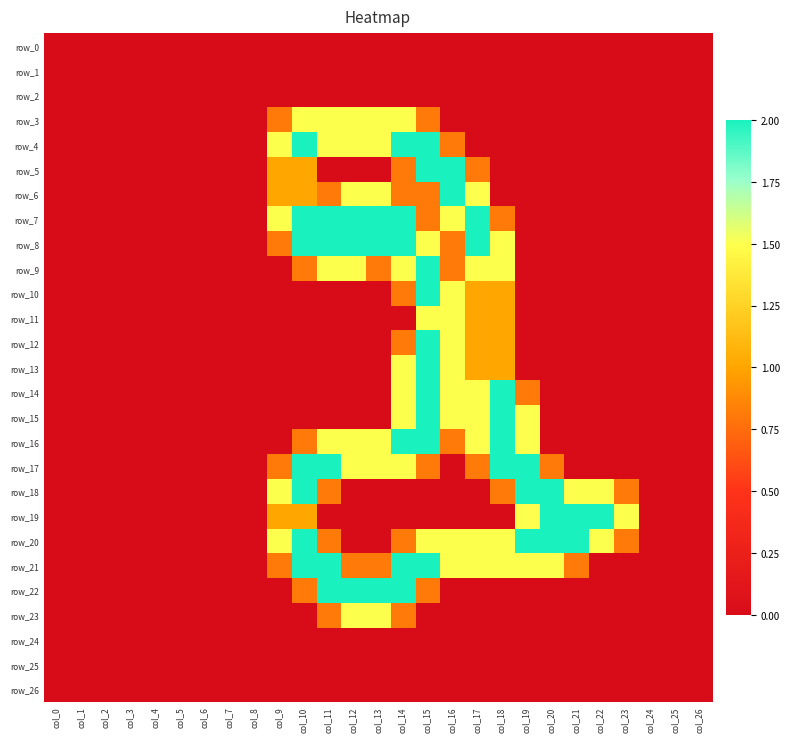

Reading right to left, extract all data points from this chart.

row_0: col_26=0.0	col_25=0.0	col_24=0.0	col_23=0.0	col_22=0.0	col_21=0.0	col_20=0.0	col_19=0.0	col_18=0.0	col_17=0.0	col_16=0.0	col_15=0.0	col_14=0.0	col_13=0.0	col_12=0.0	col_11=0.0	col_10=0.0	col_9=0.0	col_8=0.0	col_7=0.0	col_6=0.0	col_5=0.0	col_4=0.0	col_3=0.0	col_2=0.0	col_1=0.0	col_0=0.0
row_1: col_26=0.0	col_25=0.0	col_24=0.0	col_23=0.0	col_22=0.0	col_21=0.0	col_20=0.0	col_19=0.0	col_18=0.0	col_17=0.0	col_16=0.0	col_15=0.0	col_14=0.0	col_13=0.0	col_12=0.0	col_11=0.0	col_10=0.0	col_9=0.0	col_8=0.0	col_7=0.0	col_6=0.0	col_5=0.0	col_4=0.0	col_3=0.0	col_2=0.0	col_1=0.0	col_0=0.0
row_2: col_26=0.0	col_25=0.0	col_24=0.0	col_23=0.0	col_22=0.0	col_21=0.0	col_20=0.0	col_19=0.0	col_18=0.0	col_17=0.0	col_16=0.0	col_15=0.0	col_14=0.0	col_13=0.0	col_12=0.0	col_11=0.0	col_10=0.0	col_9=0.0	col_8=0.0	col_7=0.0	col_6=0.0	col_5=0.0	col_4=0.0	col_3=0.0	col_2=0.0	col_1=0.0	col_0=0.0
row_3: col_26=0.0	col_25=0.0	col_24=0.0	col_23=0.0	col_22=0.0	col_21=0.0	col_20=0.0	col_19=0.0	col_18=0.0	col_17=0.0	col_16=0.0	col_15=0.8	col_14=1.5	col_13=1.5	col_12=1.5	col_11=1.5	col_10=1.5	col_9=0.8	col_8=0.0	col_7=0.0	col_6=0.0	col_5=0.0	col_4=0.0	col_3=0.0	col_2=0.0	col_1=0.0	col_0=0.0
row_4: col_26=0.0	col_25=0.0	col_24=0.0	col_23=0.0	col_22=0.0	col_21=0.0	col_20=0.0	col_19=0.0	col_18=0.0	col_17=0.0	col_16=0.8	col_15=2.0	col_14=2.0	col_13=1.5	col_12=1.5	col_11=1.5	col_10=2.0	col_9=1.5	col_8=0.0	col_7=0.0	col_6=0.0	col_5=0.0	col_4=0.0	col_3=0.0	col_2=0.0	col_1=0.0	col_0=0.0
row_5: col_26=0.0	col_25=0.0	col_24=0.0	col_23=0.0	col_22=0.0	col_21=0.0	col_20=0.0	col_19=0.0	col_18=0.0	col_17=0.8	col_16=2.0	col_15=2.0	col_14=0.8	col_13=0.0	col_12=0.0	col_11=0.0	col_10=1.0	col_9=1.0	col_8=0.0	col_7=0.0	col_6=0.0	col_5=0.0	col_4=0.0	col_3=0.0	col_2=0.0	col_1=0.0	col_0=0.0
row_6: col_26=0.0	col_25=0.0	col_24=0.0	col_23=0.0	col_22=0.0	col_21=0.0	col_20=0.0	col_19=0.0	col_18=0.0	col_17=1.5	col_16=2.0	col_15=0.8	col_14=0.8	col_13=1.5	col_12=1.5	col_11=0.8	col_10=1.0	col_9=1.0	col_8=0.0	col_7=0.0	col_6=0.0	col_5=0.0	col_4=0.0	col_3=0.0	col_2=0.0	col_1=0.0	col_0=0.0
row_7: col_26=0.0	col_25=0.0	col_24=0.0	col_23=0.0	col_22=0.0	col_21=0.0	col_20=0.0	col_19=0.0	col_18=0.8	col_17=2.0	col_16=1.5	col_15=0.8	col_14=2.0	col_13=2.0	col_12=2.0	col_11=2.0	col_10=2.0	col_9=1.5	col_8=0.0	col_7=0.0	col_6=0.0	col_5=0.0	col_4=0.0	col_3=0.0	col_2=0.0	col_1=0.0	col_0=0.0
row_8: col_26=0.0	col_25=0.0	col_24=0.0	col_23=0.0	col_22=0.0	col_21=0.0	col_20=0.0	col_19=0.0	col_18=1.5	col_17=2.0	col_16=0.8	col_15=1.5	col_14=2.0	col_13=2.0	col_12=2.0	col_11=2.0	col_10=2.0	col_9=0.8	col_8=0.0	col_7=0.0	col_6=0.0	col_5=0.0	col_4=0.0	col_3=0.0	col_2=0.0	col_1=0.0	col_0=0.0
row_9: col_26=0.0	col_25=0.0	col_24=0.0	col_23=0.0	col_22=0.0	col_21=0.0	col_20=0.0	col_19=0.0	col_18=1.5	col_17=1.5	col_16=0.8	col_15=2.0	col_14=1.5	col_13=0.8	col_12=1.5	col_11=1.5	col_10=0.8	col_9=0.0	col_8=0.0	col_7=0.0	col_6=0.0	col_5=0.0	col_4=0.0	col_3=0.0	col_2=0.0	col_1=0.0	col_0=0.0
row_10: col_26=0.0	col_25=0.0	col_24=0.0	col_23=0.0	col_22=0.0	col_21=0.0	col_20=0.0	col_19=0.0	col_18=1.0	col_17=1.0	col_16=1.5	col_15=2.0	col_14=0.8	col_13=0.0	col_12=0.0	col_11=0.0	col_10=0.0	col_9=0.0	col_8=0.0	col_7=0.0	col_6=0.0	col_5=0.0	col_4=0.0	col_3=0.0	col_2=0.0	col_1=0.0	col_0=0.0
row_11: col_26=0.0	col_25=0.0	col_24=0.0	col_23=0.0	col_22=0.0	col_21=0.0	col_20=0.0	col_19=0.0	col_18=1.0	col_17=1.0	col_16=1.5	col_15=1.5	col_14=0.0	col_13=0.0	col_12=0.0	col_11=0.0	col_10=0.0	col_9=0.0	col_8=0.0	col_7=0.0	col_6=0.0	col_5=0.0	col_4=0.0	col_3=0.0	col_2=0.0	col_1=0.0	col_0=0.0
row_12: col_26=0.0	col_25=0.0	col_24=0.0	col_23=0.0	col_22=0.0	col_21=0.0	col_20=0.0	col_19=0.0	col_18=1.0	col_17=1.0	col_16=1.5	col_15=2.0	col_14=0.8	col_13=0.0	col_12=0.0	col_11=0.0	col_10=0.0	col_9=0.0	col_8=0.0	col_7=0.0	col_6=0.0	col_5=0.0	col_4=0.0	col_3=0.0	col_2=0.0	col_1=0.0	col_0=0.0
row_13: col_26=0.0	col_25=0.0	col_24=0.0	col_23=0.0	col_22=0.0	col_21=0.0	col_20=0.0	col_19=0.0	col_18=1.0	col_17=1.0	col_16=1.5	col_15=2.0	col_14=1.5	col_13=0.0	col_12=0.0	col_11=0.0	col_10=0.0	col_9=0.0	col_8=0.0	col_7=0.0	col_6=0.0	col_5=0.0	col_4=0.0	col_3=0.0	col_2=0.0	col_1=0.0	col_0=0.0
row_14: col_26=0.0	col_25=0.0	col_24=0.0	col_23=0.0	col_22=0.0	col_21=0.0	col_20=0.0	col_19=0.8	col_18=2.0	col_17=1.5	col_16=1.5	col_15=2.0	col_14=1.5	col_13=0.0	col_12=0.0	col_11=0.0	col_10=0.0	col_9=0.0	col_8=0.0	col_7=0.0	col_6=0.0	col_5=0.0	col_4=0.0	col_3=0.0	col_2=0.0	col_1=0.0	col_0=0.0
row_15: col_26=0.0	col_25=0.0	col_24=0.0	col_23=0.0	col_22=0.0	col_21=0.0	col_20=0.0	col_19=1.5	col_18=2.0	col_17=1.5	col_16=1.5	col_15=2.0	col_14=1.5	col_13=0.0	col_12=0.0	col_11=0.0	col_10=0.0	col_9=0.0	col_8=0.0	col_7=0.0	col_6=0.0	col_5=0.0	col_4=0.0	col_3=0.0	col_2=0.0	col_1=0.0	col_0=0.0
row_16: col_26=0.0	col_25=0.0	col_24=0.0	col_23=0.0	col_22=0.0	col_21=0.0	col_20=0.0	col_19=1.5	col_18=2.0	col_17=1.5	col_16=0.8	col_15=2.0	col_14=2.0	col_13=1.5	col_12=1.5	col_11=1.5	col_10=0.8	col_9=0.0	col_8=0.0	col_7=0.0	col_6=0.0	col_5=0.0	col_4=0.0	col_3=0.0	col_2=0.0	col_1=0.0	col_0=0.0
row_17: col_26=0.0	col_25=0.0	col_24=0.0	col_23=0.0	col_22=0.0	col_21=0.0	col_20=0.8	col_19=2.0	col_18=2.0	col_17=0.8	col_16=0.0	col_15=0.8	col_14=1.5	col_13=1.5	col_12=1.5	col_11=2.0	col_10=2.0	col_9=0.8	col_8=0.0	col_7=0.0	col_6=0.0	col_5=0.0	col_4=0.0	col_3=0.0	col_2=0.0	col_1=0.0	col_0=0.0
row_18: col_26=0.0	col_25=0.0	col_24=0.0	col_23=0.8	col_22=1.5	col_21=1.5	col_20=2.0	col_19=2.0	col_18=0.8	col_17=0.0	col_16=0.0	col_15=0.0	col_14=0.0	col_13=0.0	col_12=0.0	col_11=0.8	col_10=2.0	col_9=1.5	col_8=0.0	col_7=0.0	col_6=0.0	col_5=0.0	col_4=0.0	col_3=0.0	col_2=0.0	col_1=0.0	col_0=0.0
row_19: col_26=0.0	col_25=0.0	col_24=0.0	col_23=1.5	col_22=2.0	col_21=2.0	col_20=2.0	col_19=1.5	col_18=0.0	col_17=0.0	col_16=0.0	col_15=0.0	col_14=0.0	col_13=0.0	col_12=0.0	col_11=0.0	col_10=1.0	col_9=1.0	col_8=0.0	col_7=0.0	col_6=0.0	col_5=0.0	col_4=0.0	col_3=0.0	col_2=0.0	col_1=0.0	col_0=0.0
row_20: col_26=0.0	col_25=0.0	col_24=0.0	col_23=0.8	col_22=1.5	col_21=2.0	col_20=2.0	col_19=2.0	col_18=1.5	col_17=1.5	col_16=1.5	col_15=1.5	col_14=0.8	col_13=0.0	col_12=0.0	col_11=0.8	col_10=2.0	col_9=1.5	col_8=0.0	col_7=0.0	col_6=0.0	col_5=0.0	col_4=0.0	col_3=0.0	col_2=0.0	col_1=0.0	col_0=0.0
row_21: col_26=0.0	col_25=0.0	col_24=0.0	col_23=0.0	col_22=0.0	col_21=0.8	col_20=1.5	col_19=1.5	col_18=1.5	col_17=1.5	col_16=1.5	col_15=2.0	col_14=2.0	col_13=0.8	col_12=0.8	col_11=2.0	col_10=2.0	col_9=0.8	col_8=0.0	col_7=0.0	col_6=0.0	col_5=0.0	col_4=0.0	col_3=0.0	col_2=0.0	col_1=0.0	col_0=0.0
row_22: col_26=0.0	col_25=0.0	col_24=0.0	col_23=0.0	col_22=0.0	col_21=0.0	col_20=0.0	col_19=0.0	col_18=0.0	col_17=0.0	col_16=0.0	col_15=0.8	col_14=2.0	col_13=2.0	col_12=2.0	col_11=2.0	col_10=0.8	col_9=0.0	col_8=0.0	col_7=0.0	col_6=0.0	col_5=0.0	col_4=0.0	col_3=0.0	col_2=0.0	col_1=0.0	col_0=0.0
row_23: col_26=0.0	col_25=0.0	col_24=0.0	col_23=0.0	col_22=0.0	col_21=0.0	col_20=0.0	col_19=0.0	col_18=0.0	col_17=0.0	col_16=0.0	col_15=0.0	col_14=0.8	col_13=1.5	col_12=1.5	col_11=0.8	col_10=0.0	col_9=0.0	col_8=0.0	col_7=0.0	col_6=0.0	col_5=0.0	col_4=0.0	col_3=0.0	col_2=0.0	col_1=0.0	col_0=0.0
row_24: col_26=0.0	col_25=0.0	col_24=0.0	col_23=0.0	col_22=0.0	col_21=0.0	col_20=0.0	col_19=0.0	col_18=0.0	col_17=0.0	col_16=0.0	col_15=0.0	col_14=0.0	col_13=0.0	col_12=0.0	col_11=0.0	col_10=0.0	col_9=0.0	col_8=0.0	col_7=0.0	col_6=0.0	col_5=0.0	col_4=0.0	col_3=0.0	col_2=0.0	col_1=0.0	col_0=0.0
row_25: col_26=0.0	col_25=0.0	col_24=0.0	col_23=0.0	col_22=0.0	col_21=0.0	col_20=0.0	col_19=0.0	col_18=0.0	col_17=0.0	col_16=0.0	col_15=0.0	col_14=0.0	col_13=0.0	col_12=0.0	col_11=0.0	col_10=0.0	col_9=0.0	col_8=0.0	col_7=0.0	col_6=0.0	col_5=0.0	col_4=0.0	col_3=0.0	col_2=0.0	col_1=0.0	col_0=0.0
row_26: col_26=0.0	col_25=0.0	col_24=0.0	col_23=0.0	col_22=0.0	col_21=0.0	col_20=0.0	col_19=0.0	col_18=0.0	col_17=0.0	col_16=0.0	col_15=0.0	col_14=0.0	col_13=0.0	col_12=0.0	col_11=0.0	col_10=0.0	col_9=0.0	col_8=0.0	col_7=0.0	col_6=0.0	col_5=0.0	col_4=0.0	col_3=0.0	col_2=0.0	col_1=0.0	col_0=0.0